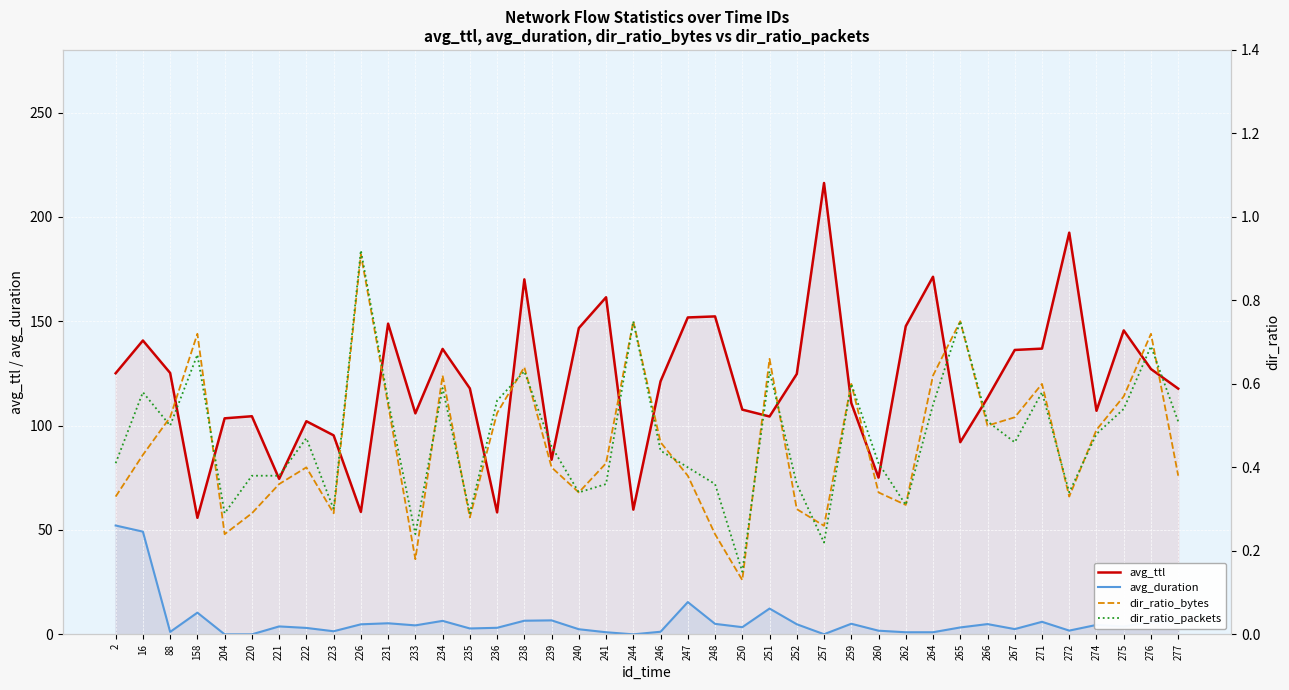

At which label is avg_ttl closest to 136?

267